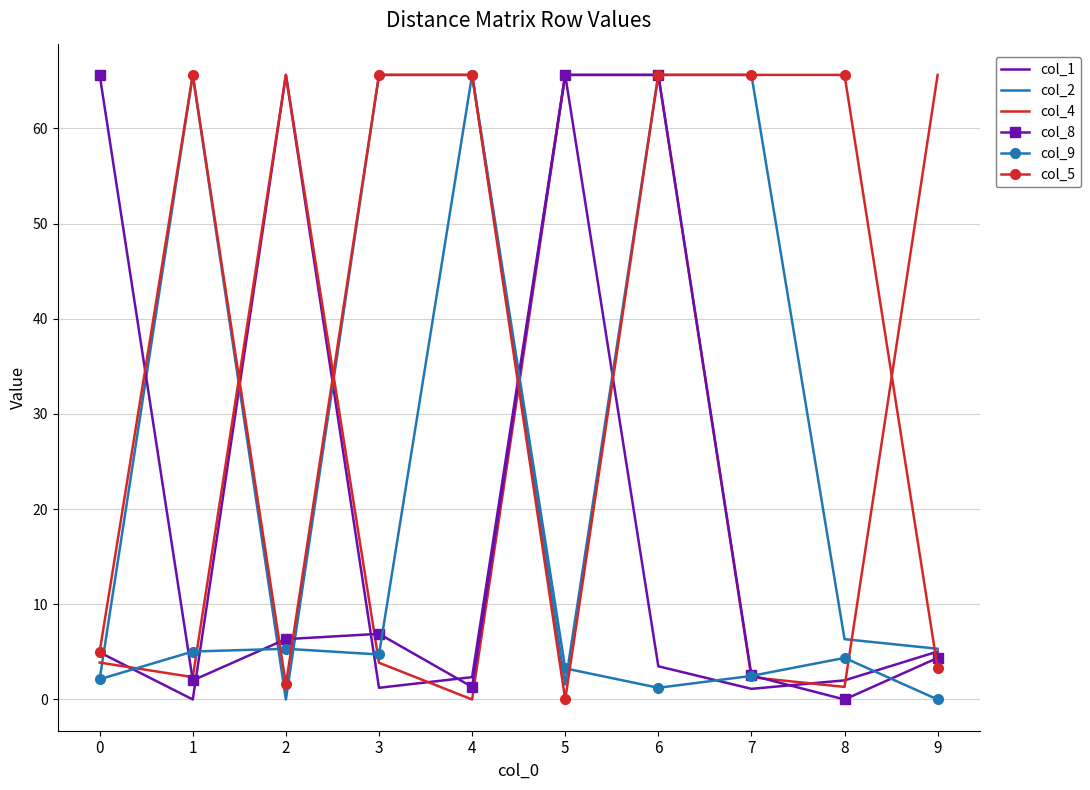

Where do col_4 and col_5 first cross each other?

1 and 2